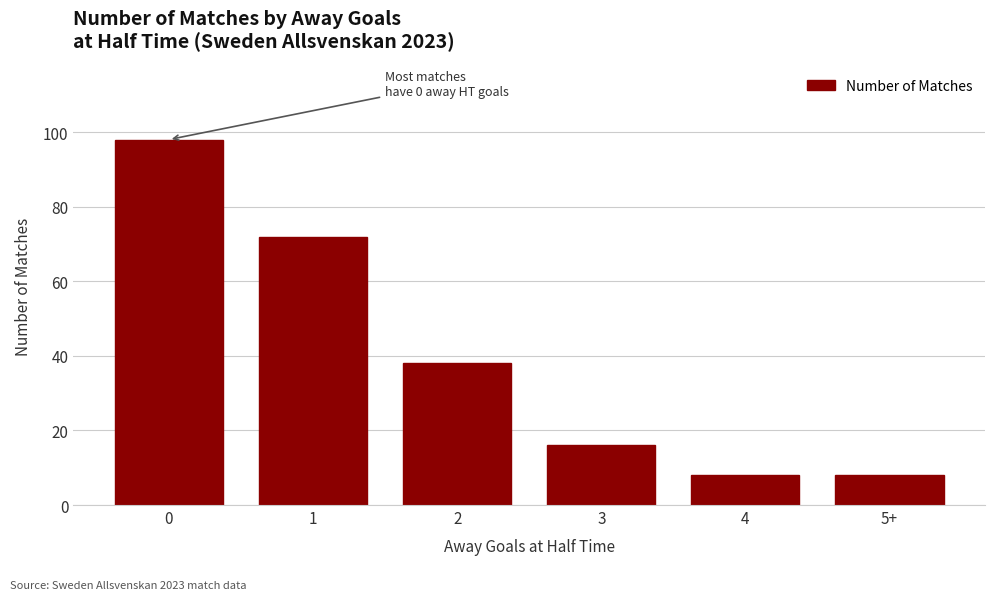

What is the ratio of the value at 5+ to the value at 4?

1.0